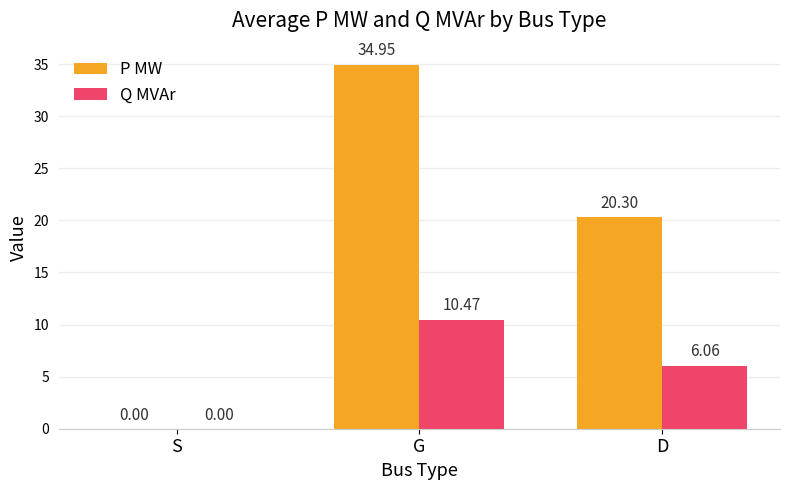

How many series are shown in this chart?

2